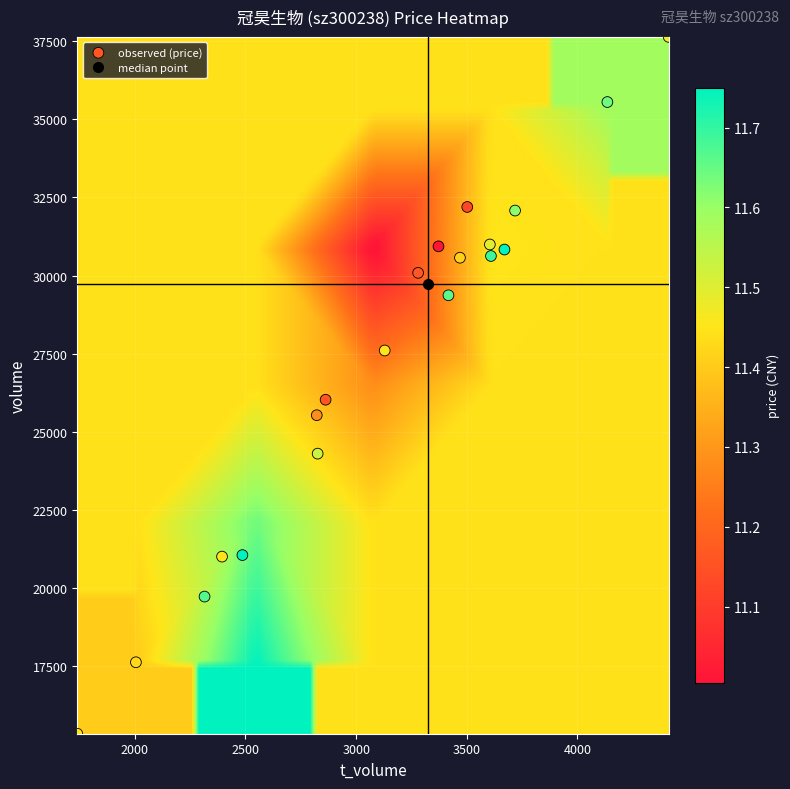

What Y value in the scatter plot is closest to 26481?

26019